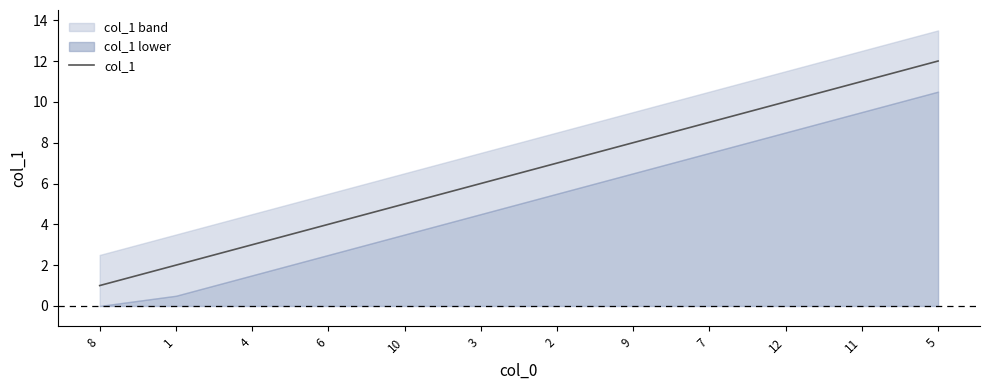

What is the difference between the maximum and minimum values?

11